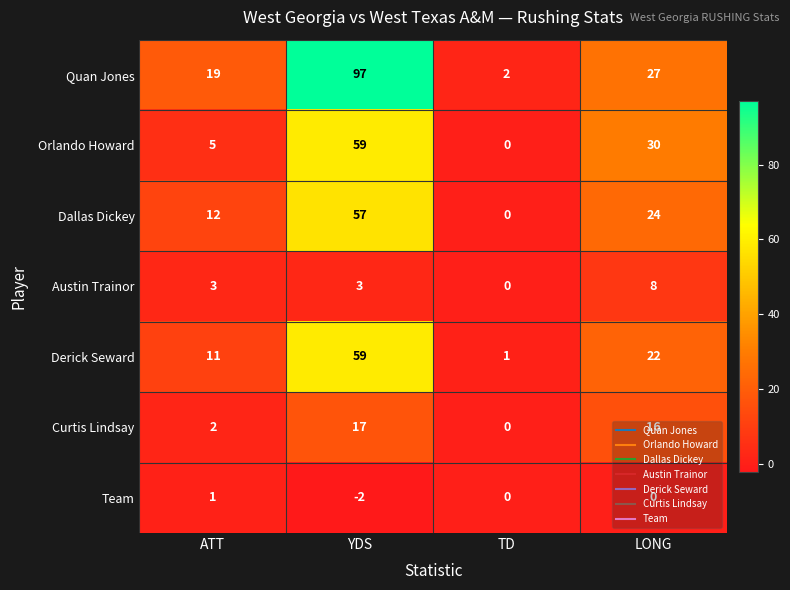

What is the average value of the Orlando Howard series?

24